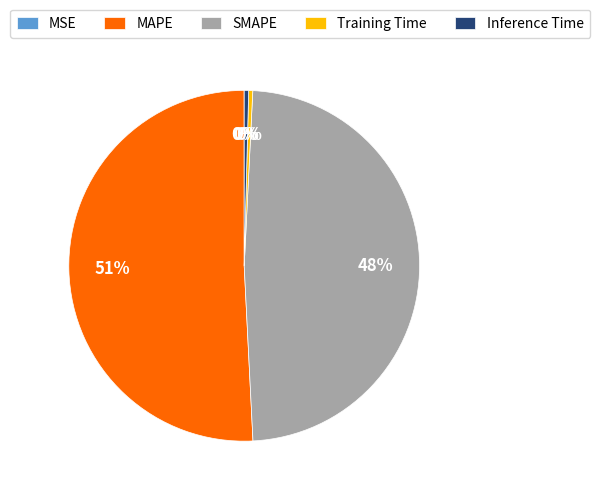

Is the sum of MAPE and SMAPE greater than half?

Yes